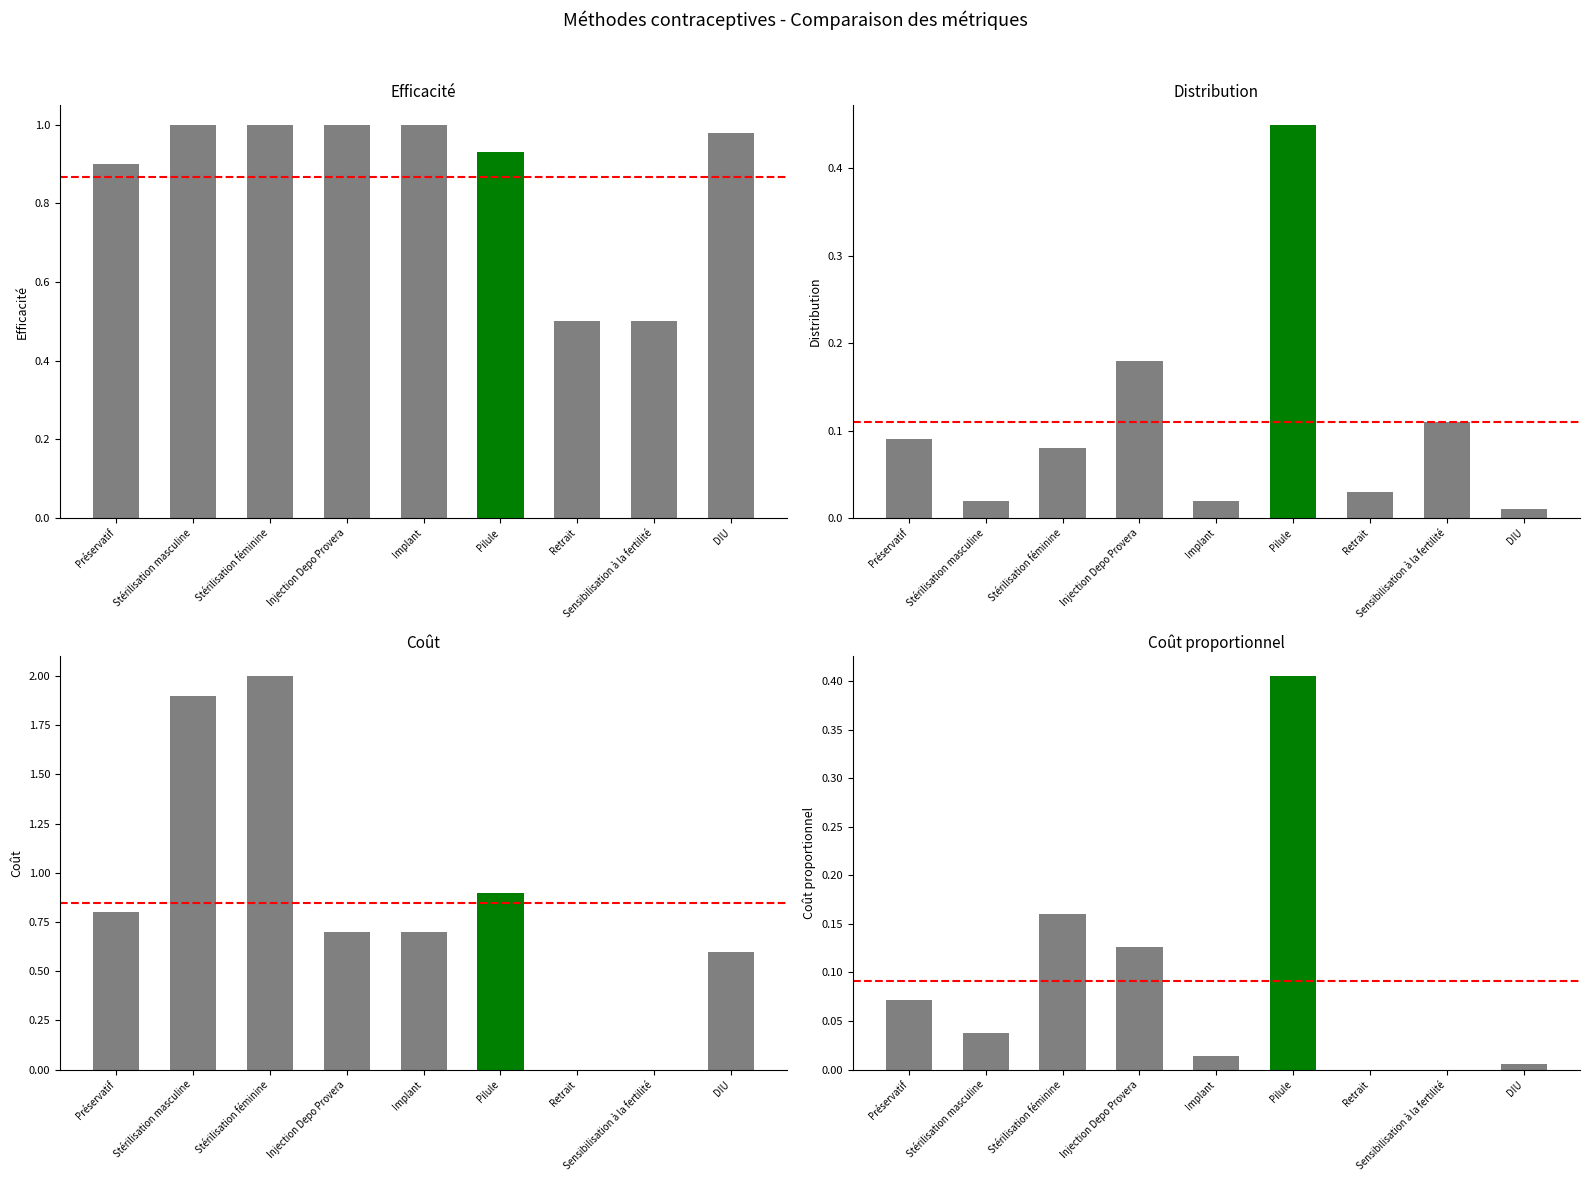

Is the value of Coût proportionnel at Injection Depo Provera greater than the value of Efficacité at Stérilisation masculine?

No